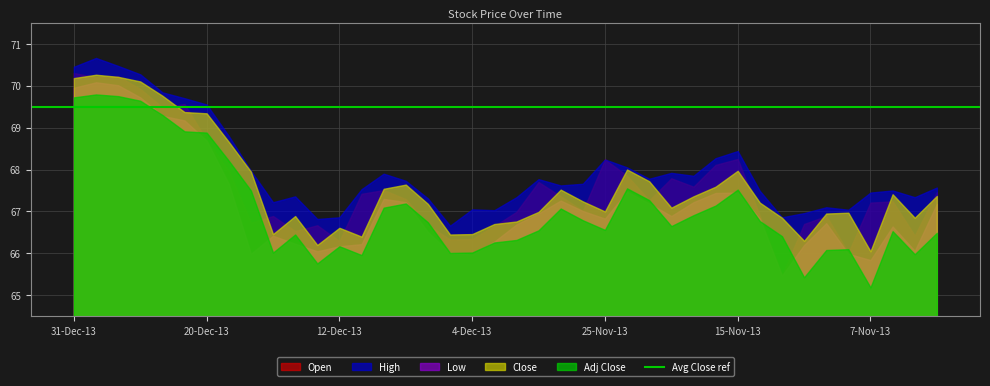

True or false: High and Open intersect in this chart.

False